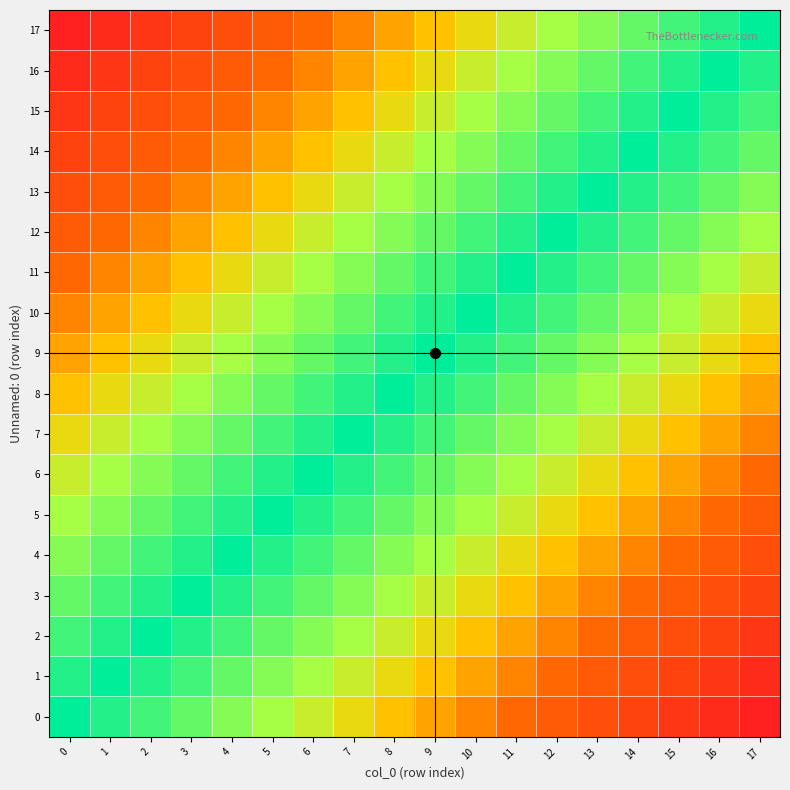

Reading left to right, what are all the values shown in this chart?

row_0: 0=1.0	1=0.9	2=0.9	3=0.8	4=0.8	5=0.7	6=0.6	7=0.6	8=0.5	9=0.5	10=0.4	11=0.4	12=0.3	13=0.2	14=0.2	15=0.1	16=0.1	17=0.0
row_1: 0=0.9	1=1.0	2=0.9	3=0.9	4=0.8	5=0.8	6=0.7	7=0.6	8=0.6	9=0.5	10=0.5	11=0.4	12=0.4	13=0.3	14=0.2	15=0.2	16=0.1	17=0.1
row_2: 0=0.9	1=0.9	2=1.0	3=0.9	4=0.9	5=0.8	6=0.8	7=0.7	8=0.6	9=0.6	10=0.5	11=0.5	12=0.4	13=0.4	14=0.3	15=0.2	16=0.2	17=0.1
row_3: 0=0.8	1=0.9	2=0.9	3=1.0	4=0.9	5=0.9	6=0.8	7=0.8	8=0.7	9=0.6	10=0.6	11=0.5	12=0.5	13=0.4	14=0.4	15=0.3	16=0.2	17=0.2
row_4: 0=0.8	1=0.8	2=0.9	3=0.9	4=1.0	5=0.9	6=0.9	7=0.8	8=0.8	9=0.7	10=0.6	11=0.6	12=0.5	13=0.5	14=0.4	15=0.4	16=0.3	17=0.2
row_5: 0=0.7	1=0.8	2=0.8	3=0.9	4=0.9	5=1.0	6=0.9	7=0.9	8=0.8	9=0.8	10=0.7	11=0.6	12=0.6	13=0.5	14=0.5	15=0.4	16=0.4	17=0.3
row_6: 0=0.6	1=0.7	2=0.8	3=0.8	4=0.9	5=0.9	6=1.0	7=0.9	8=0.9	9=0.8	10=0.8	11=0.7	12=0.6	13=0.6	14=0.5	15=0.5	16=0.4	17=0.4
row_7: 0=0.6	1=0.6	2=0.7	3=0.8	4=0.8	5=0.9	6=0.9	7=1.0	8=0.9	9=0.9	10=0.8	11=0.8	12=0.7	13=0.6	14=0.6	15=0.5	16=0.5	17=0.4
row_8: 0=0.5	1=0.6	2=0.6	3=0.7	4=0.8	5=0.8	6=0.9	7=0.9	8=1.0	9=0.9	10=0.9	11=0.8	12=0.8	13=0.7	14=0.6	15=0.6	16=0.5	17=0.5
row_9: 0=0.5	1=0.5	2=0.6	3=0.6	4=0.7	5=0.8	6=0.8	7=0.9	8=0.9	9=1.0	10=0.9	11=0.9	12=0.8	13=0.8	14=0.7	15=0.6	16=0.6	17=0.5
row_10: 0=0.4	1=0.5	2=0.5	3=0.6	4=0.6	5=0.7	6=0.8	7=0.8	8=0.9	9=0.9	10=1.0	11=0.9	12=0.9	13=0.8	14=0.8	15=0.7	16=0.6	17=0.6
row_11: 0=0.4	1=0.4	2=0.5	3=0.5	4=0.6	5=0.6	6=0.7	7=0.8	8=0.8	9=0.9	10=0.9	11=1.0	12=0.9	13=0.9	14=0.8	15=0.8	16=0.7	17=0.6
row_12: 0=0.3	1=0.4	2=0.4	3=0.5	4=0.5	5=0.6	6=0.6	7=0.7	8=0.8	9=0.8	10=0.9	11=0.9	12=1.0	13=0.9	14=0.9	15=0.8	16=0.8	17=0.7
row_13: 0=0.2	1=0.3	2=0.4	3=0.4	4=0.5	5=0.5	6=0.6	7=0.6	8=0.7	9=0.8	10=0.8	11=0.9	12=0.9	13=1.0	14=0.9	15=0.9	16=0.8	17=0.8
row_14: 0=0.2	1=0.2	2=0.3	3=0.4	4=0.4	5=0.5	6=0.5	7=0.6	8=0.6	9=0.7	10=0.8	11=0.8	12=0.9	13=0.9	14=1.0	15=0.9	16=0.9	17=0.8
row_15: 0=0.1	1=0.2	2=0.2	3=0.3	4=0.4	5=0.4	6=0.5	7=0.5	8=0.6	9=0.6	10=0.7	11=0.8	12=0.8	13=0.9	14=0.9	15=1.0	16=0.9	17=0.9
row_16: 0=0.1	1=0.1	2=0.2	3=0.2	4=0.3	5=0.4	6=0.4	7=0.5	8=0.5	9=0.6	10=0.6	11=0.7	12=0.8	13=0.8	14=0.9	15=0.9	16=1.0	17=0.9
row_17: 0=0.0	1=0.1	2=0.1	3=0.2	4=0.2	5=0.3	6=0.4	7=0.4	8=0.5	9=0.5	10=0.6	11=0.6	12=0.7	13=0.8	14=0.8	15=0.9	16=0.9	17=1.0